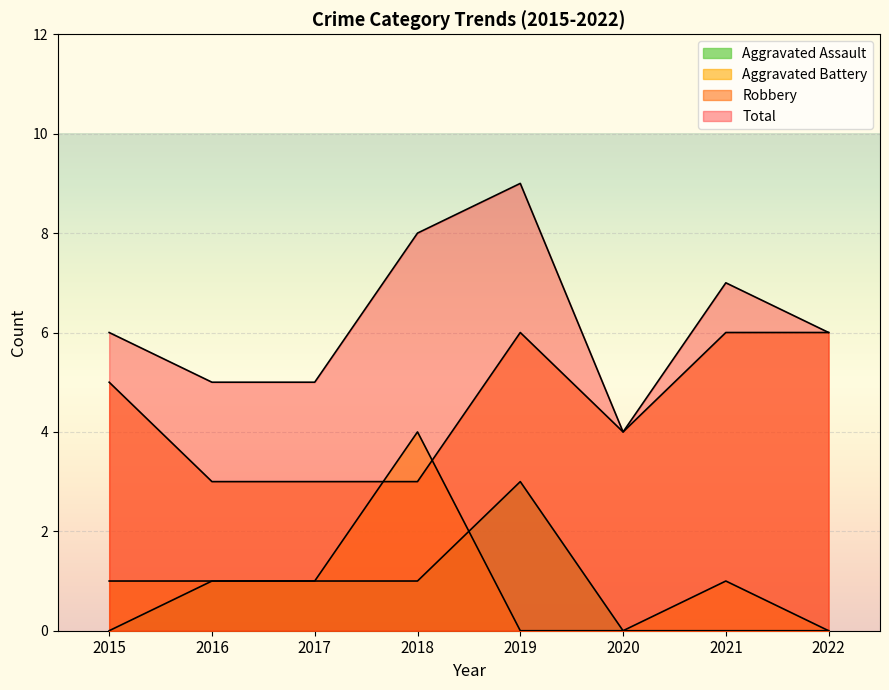

What is the spread (max minus min) of values at 2020?

4